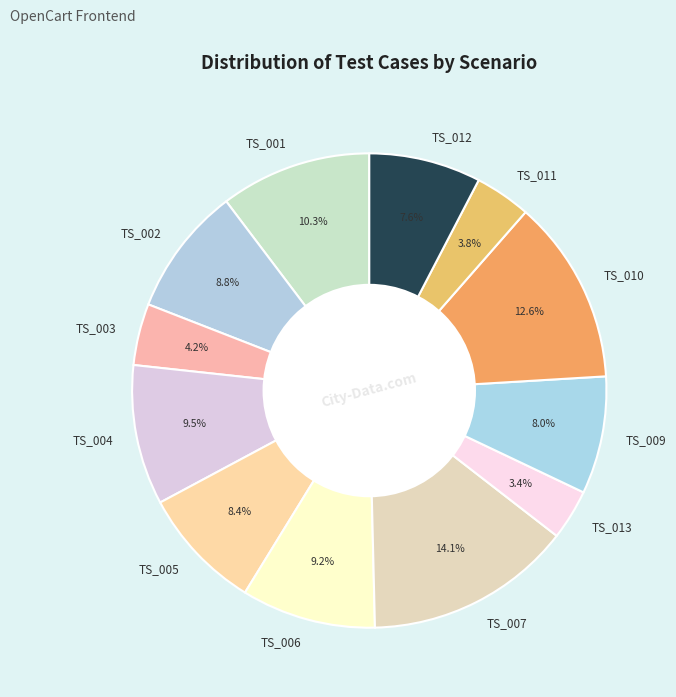

Is the sum of TS_006 and TS_007 greater than half?

No